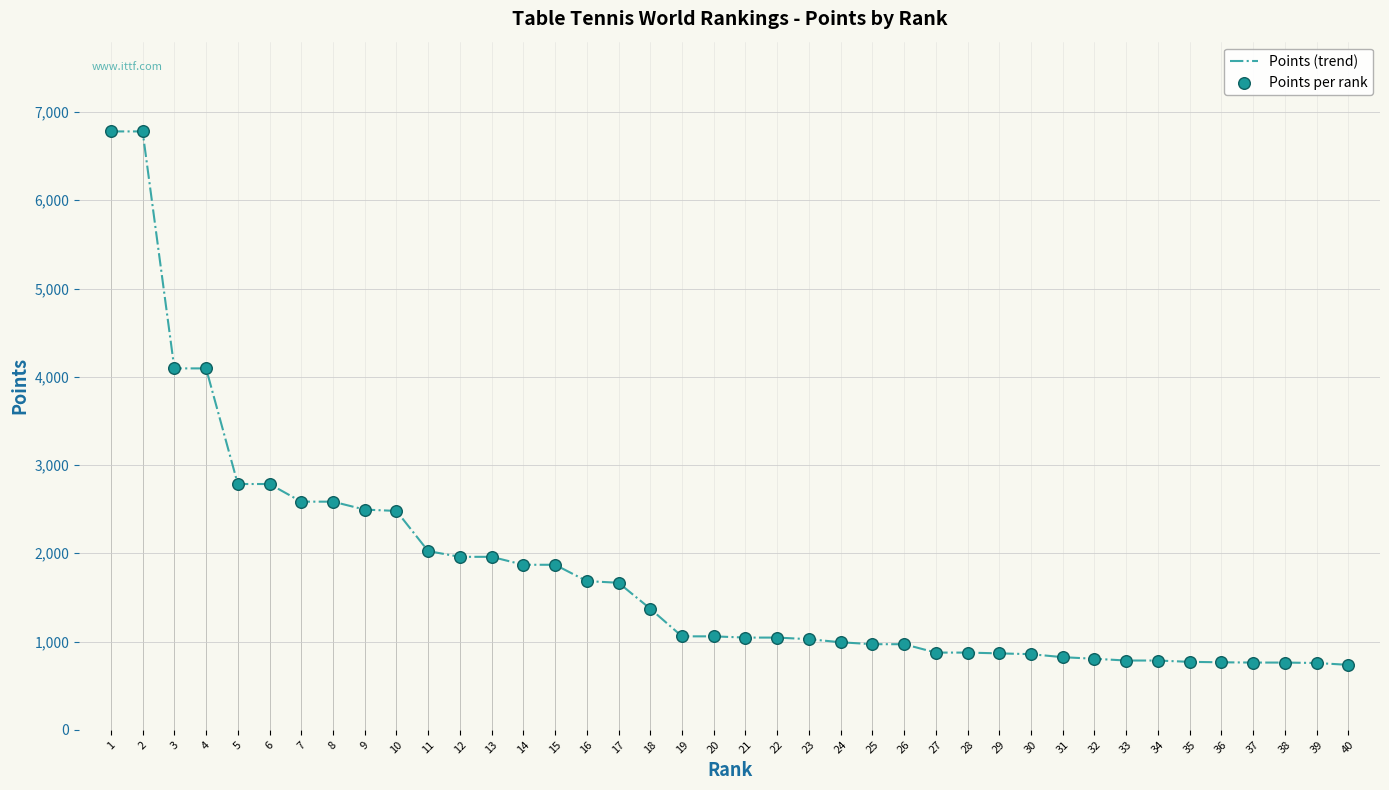

At how many categories does at least one series exceed 6466?

2